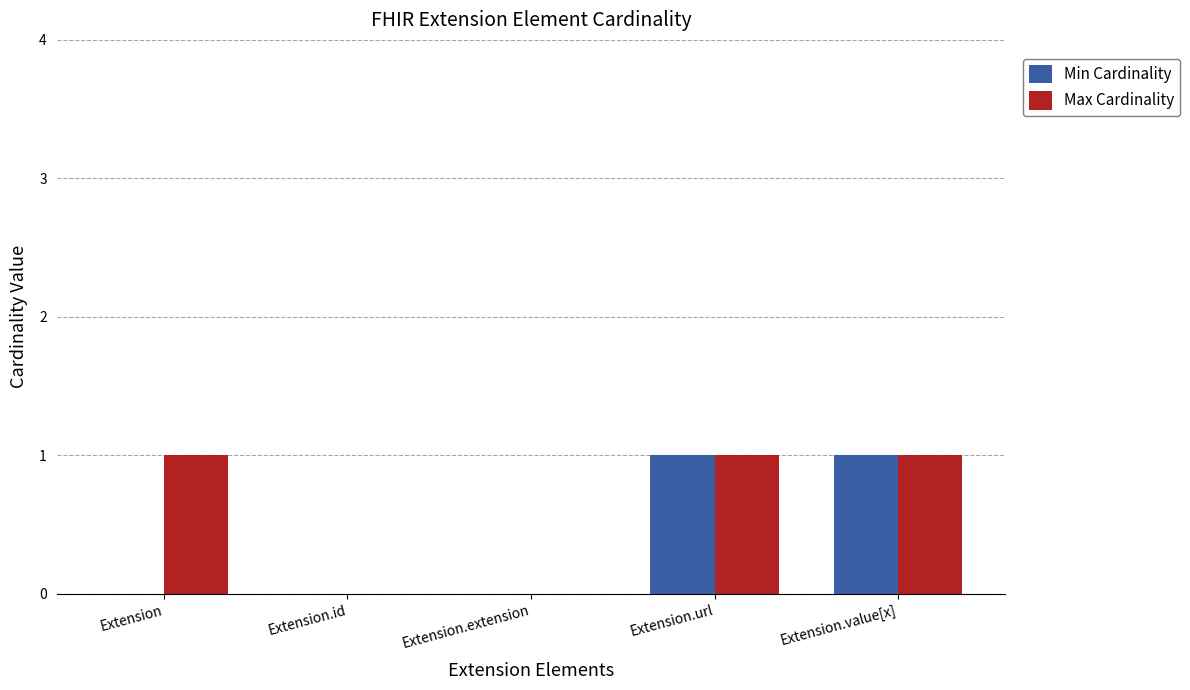

Which series has the largest total across all categories?

Max Cardinality